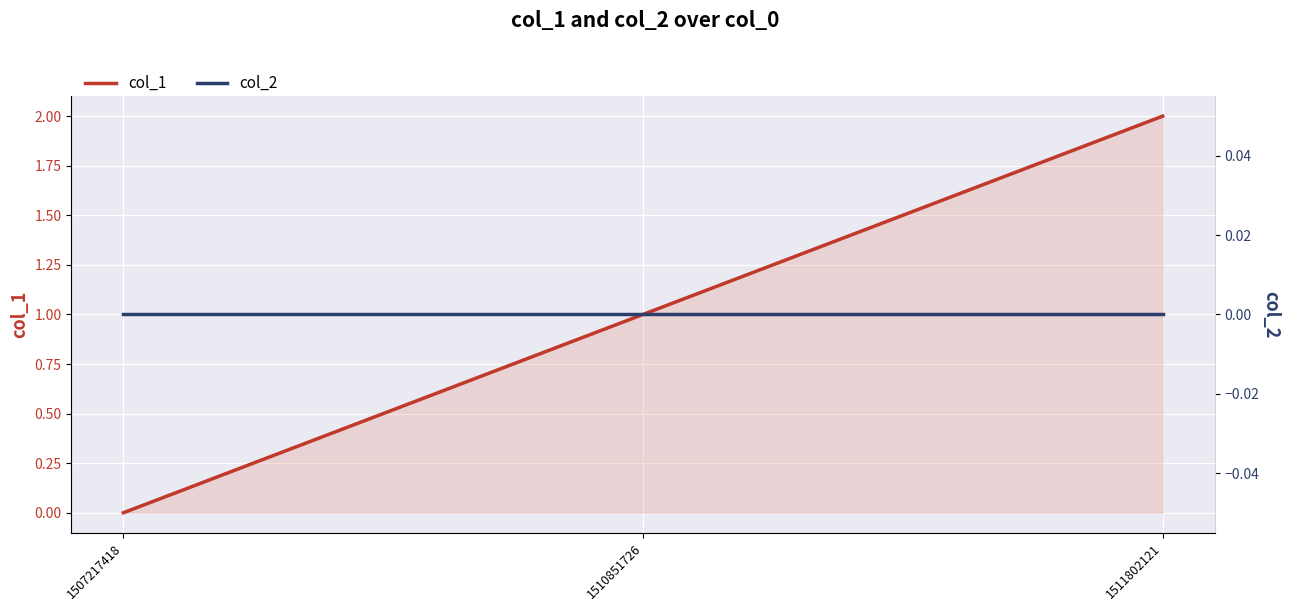

The value of col_1 at 1511802121 is 2. True or false?

True